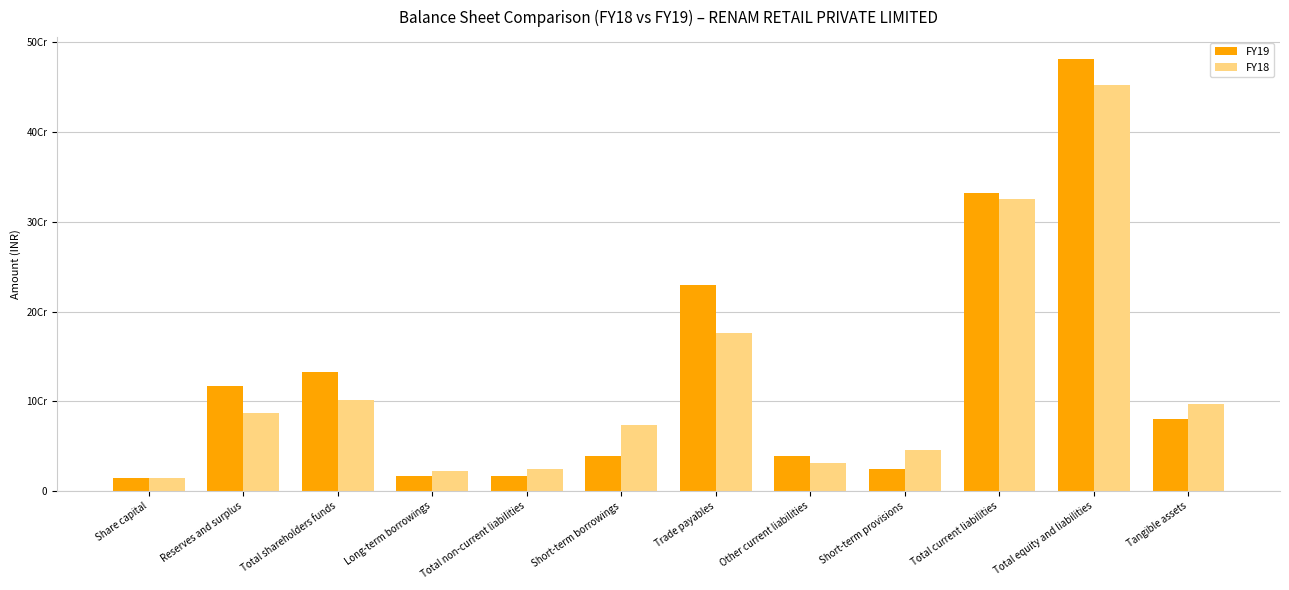

What is the total value across all series at Long-term borrowings?

39537869